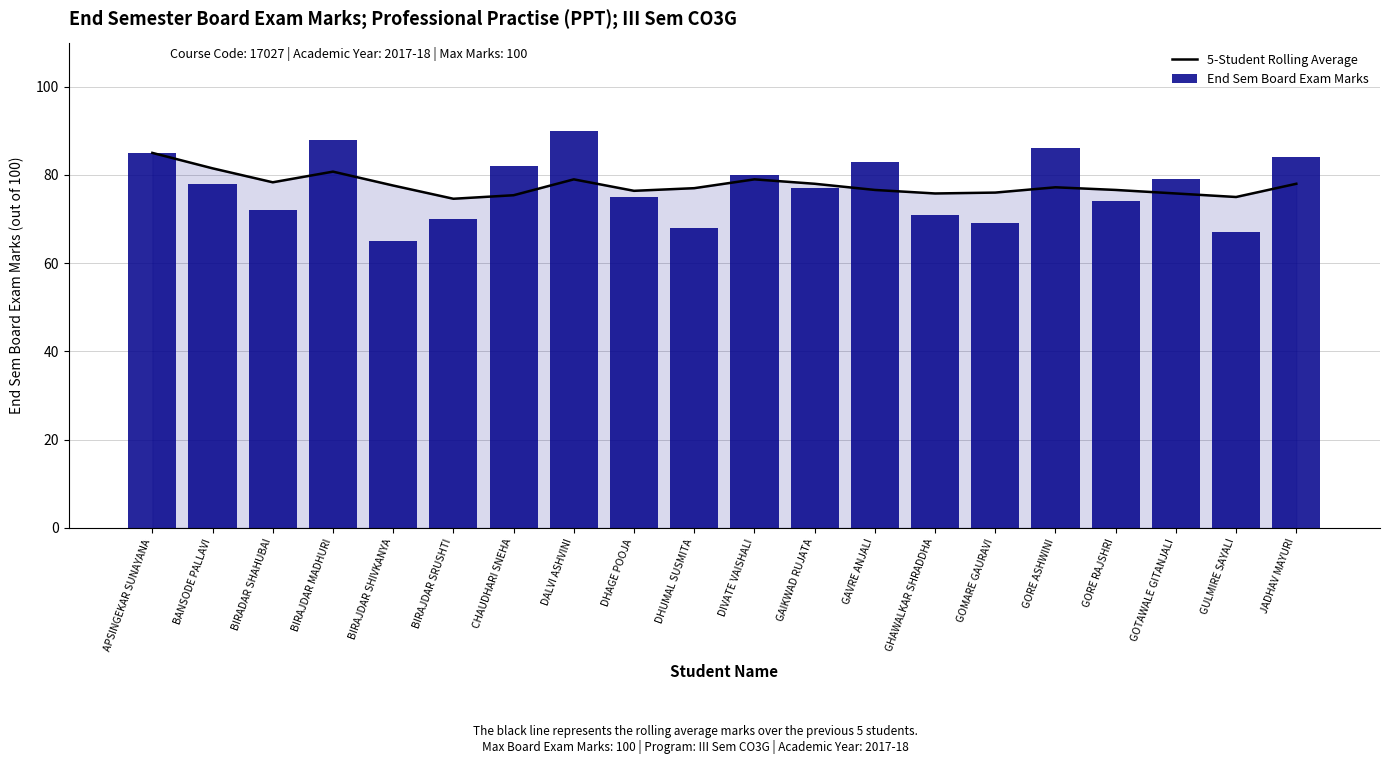

Is it true that 5-Student Rolling Average equals 21.4 at GOTAWALE GITANJALI?

False